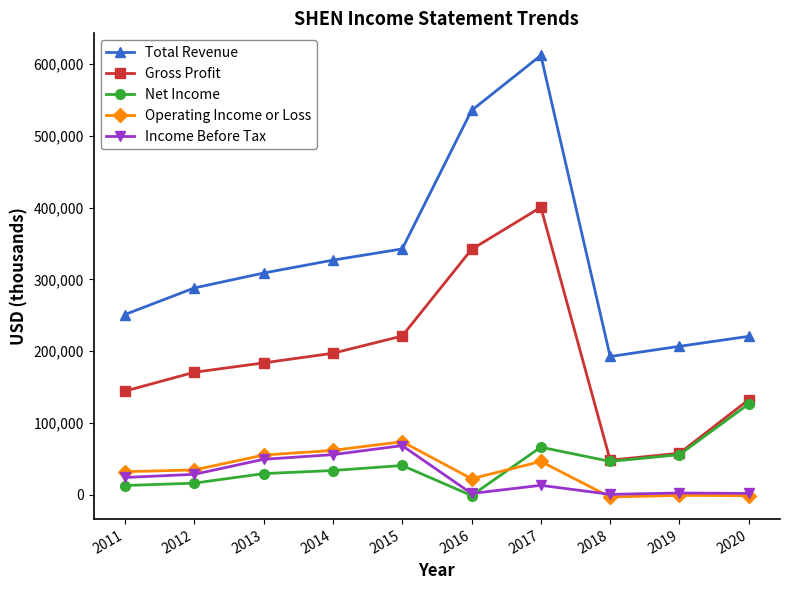

What is the difference between the second highest and minimum values in the Gross Profit series?

293500